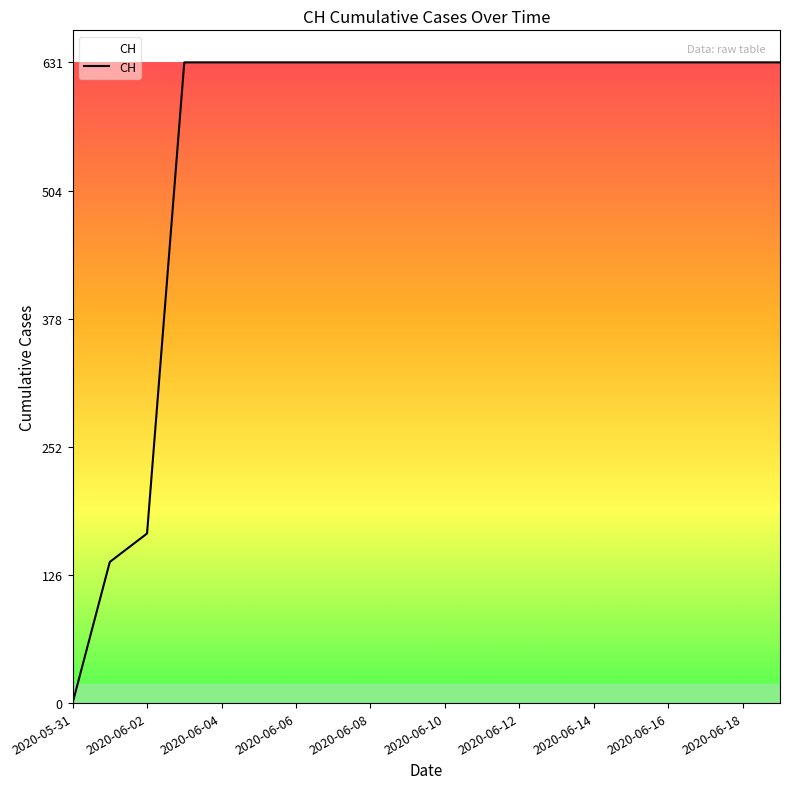

What is the difference between the maximum and minimum values?

631